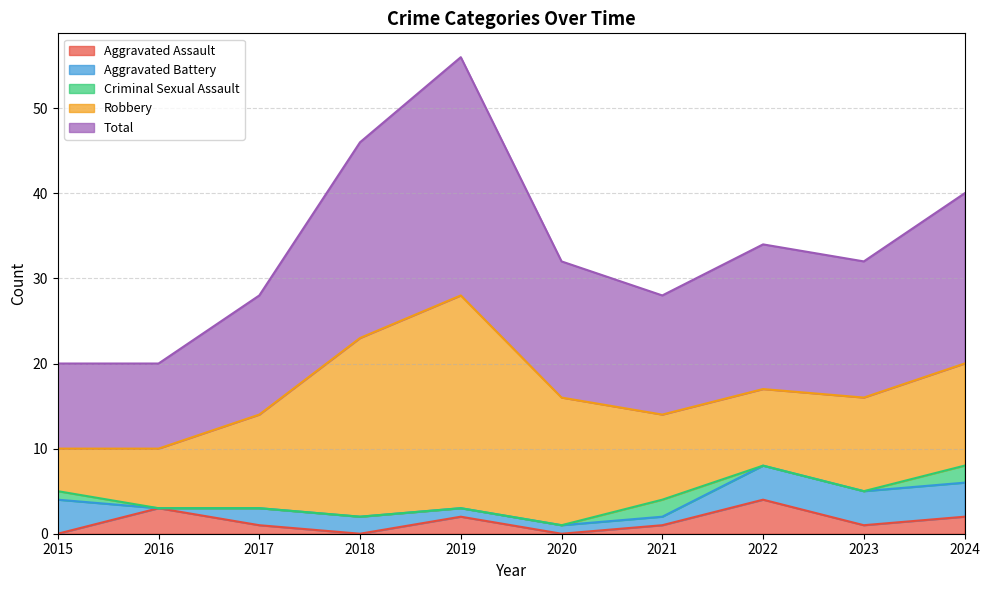

The Criminal Sexual Assault series shows 1 at 2024. True or false?

False